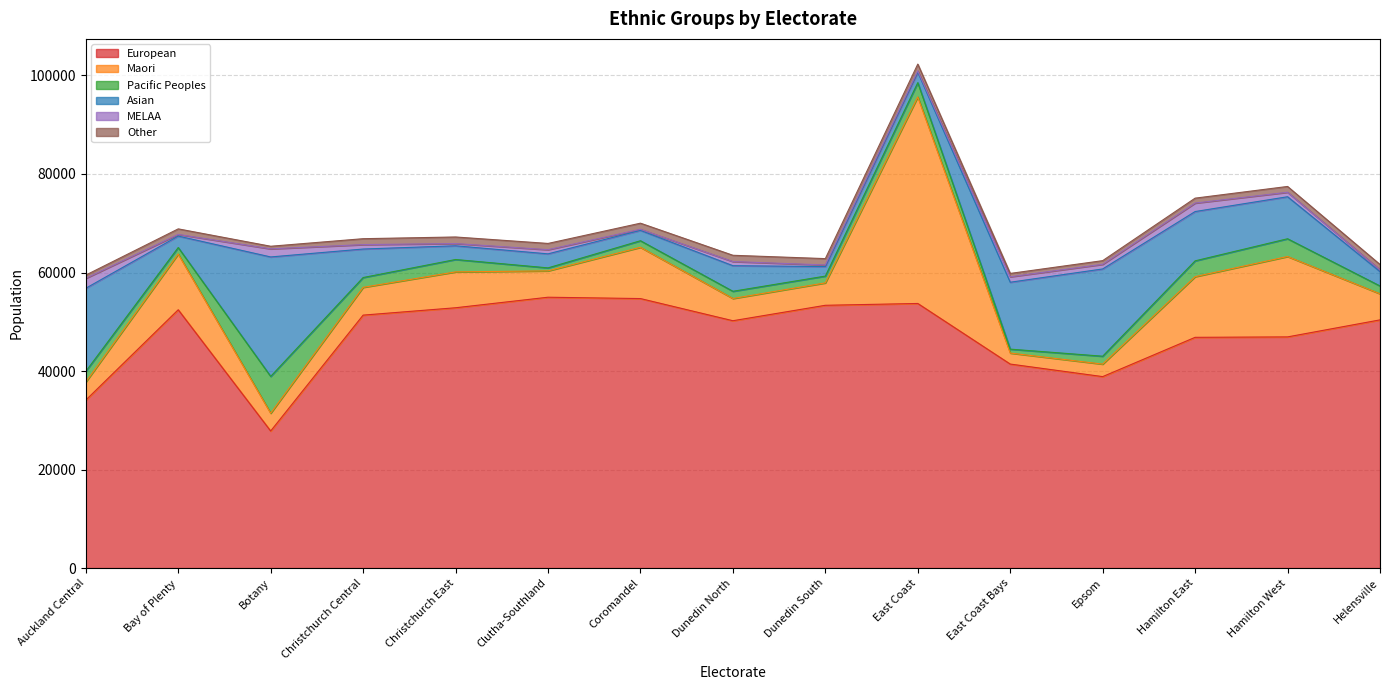

How many series are shown in this chart?

6